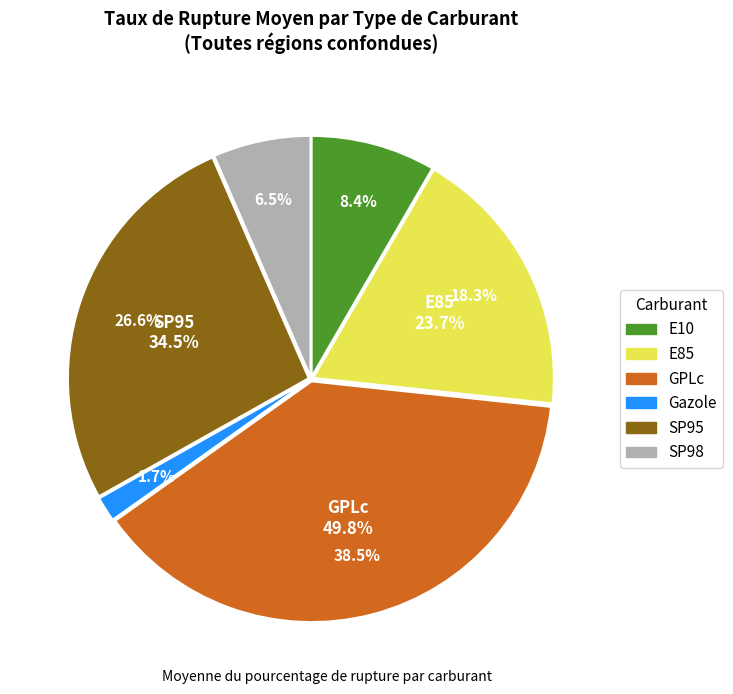

To the nearest percent, what is the average slice percentage?

17%